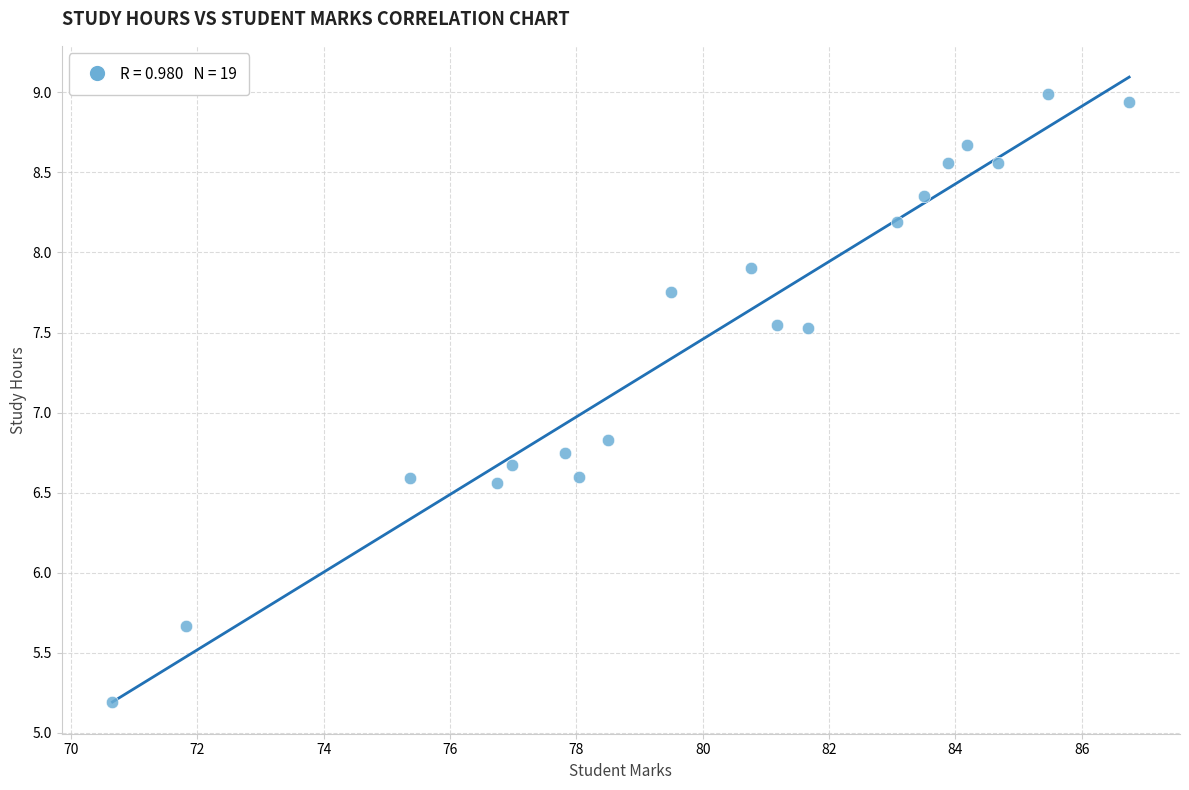

What is the range of X values (max minus min)?

16.1